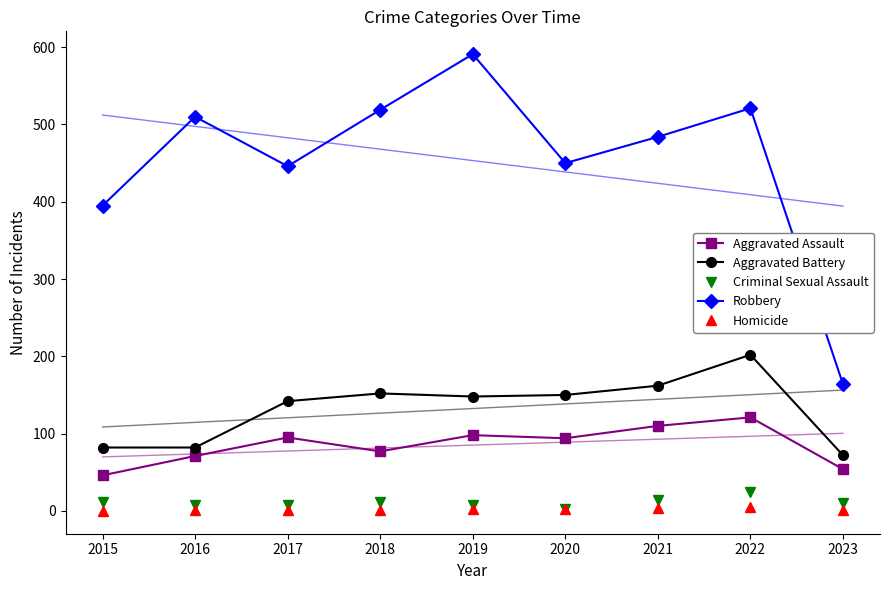

True or false: Homicide has a value of 1 at 2016.

True